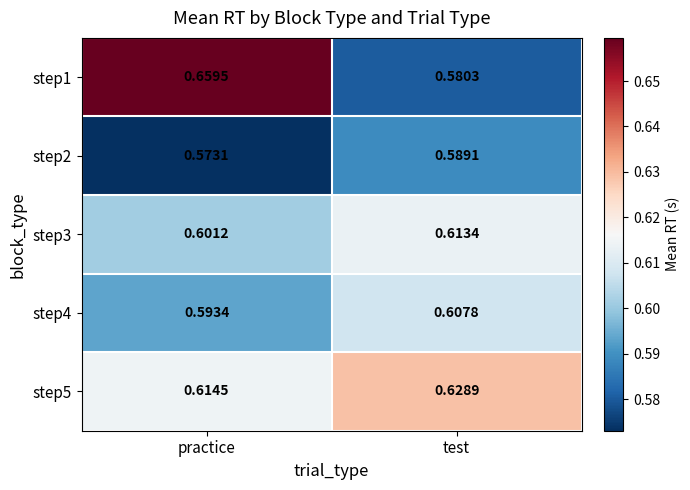

At which category is the sum across all series the highest?

practice